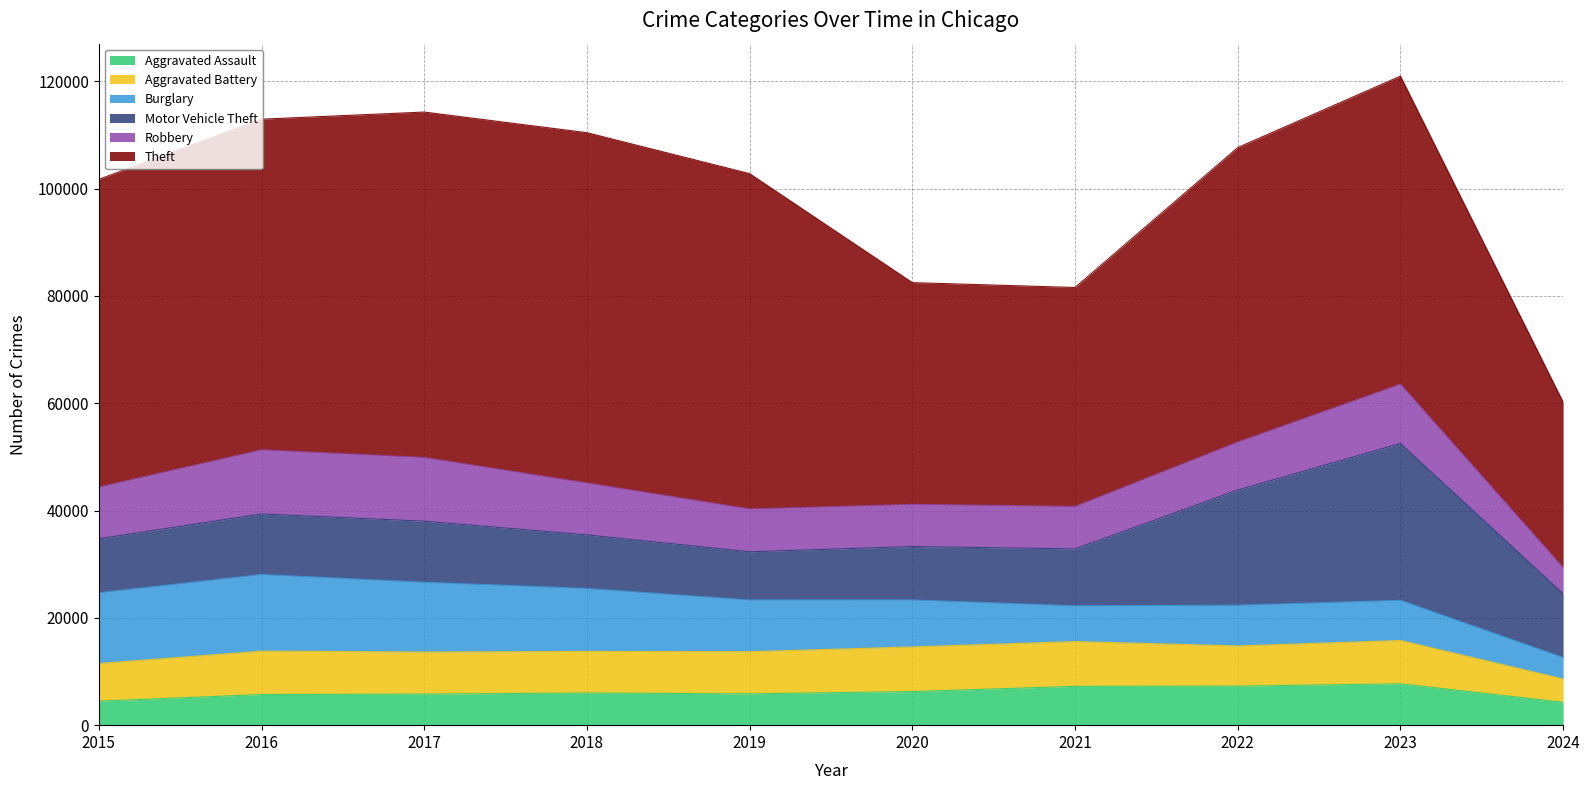

Reading right to left, transcribe all the data shown in this chart.

Aggravated Assault: 4269	7710	7280	7242	6265	5841	6001	5793	5713	4480
Aggravated Battery: 4343	8079	7489	8347	8320	7858	7735	7845	8086	7019
Burglary: 3997	7482	7593	6662	8758	9638	11747	13001	14289	13184
Motor Vehicle Theft: 11880	29244	21461	10603	9959	8977	9985	11380	11285	10068
Robbery: 4873	11056	8962	7920	7855	7995	9681	11880	11960	9638
Theft: 30854	57411	54879	40810	41335	62495	65289	64386	61623	57351